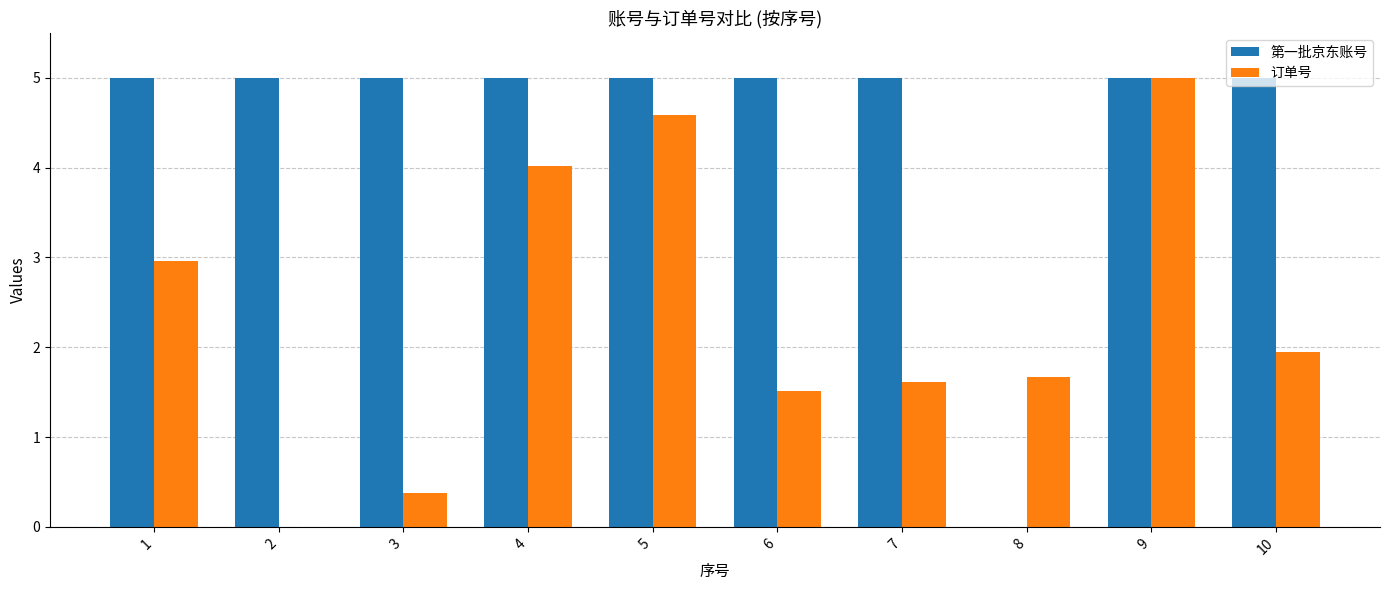

Is it true that 第一批京东账号 equals 5.0 at 6?

True